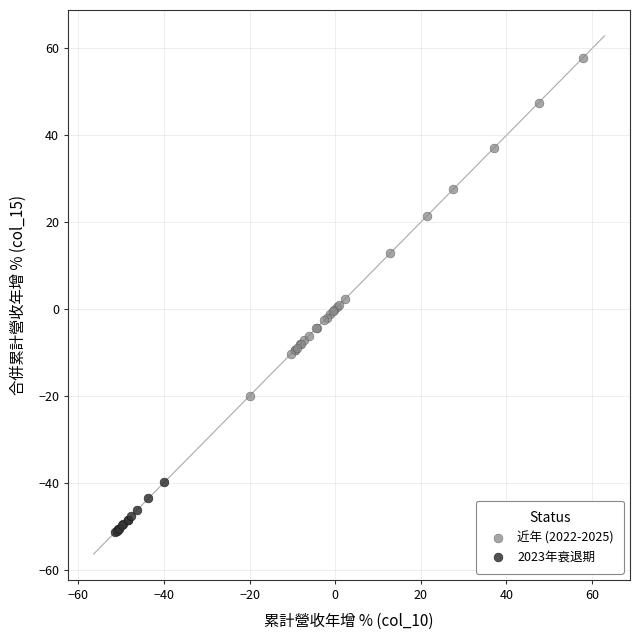

Which series reaches the minimum Y coordinate?

2023年衰退期